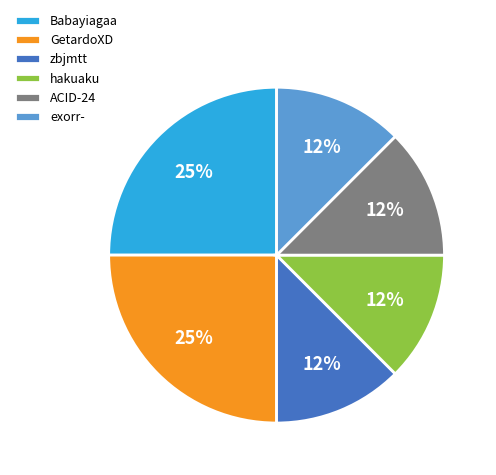

Is there any slice that represents more than half of the pie?

No